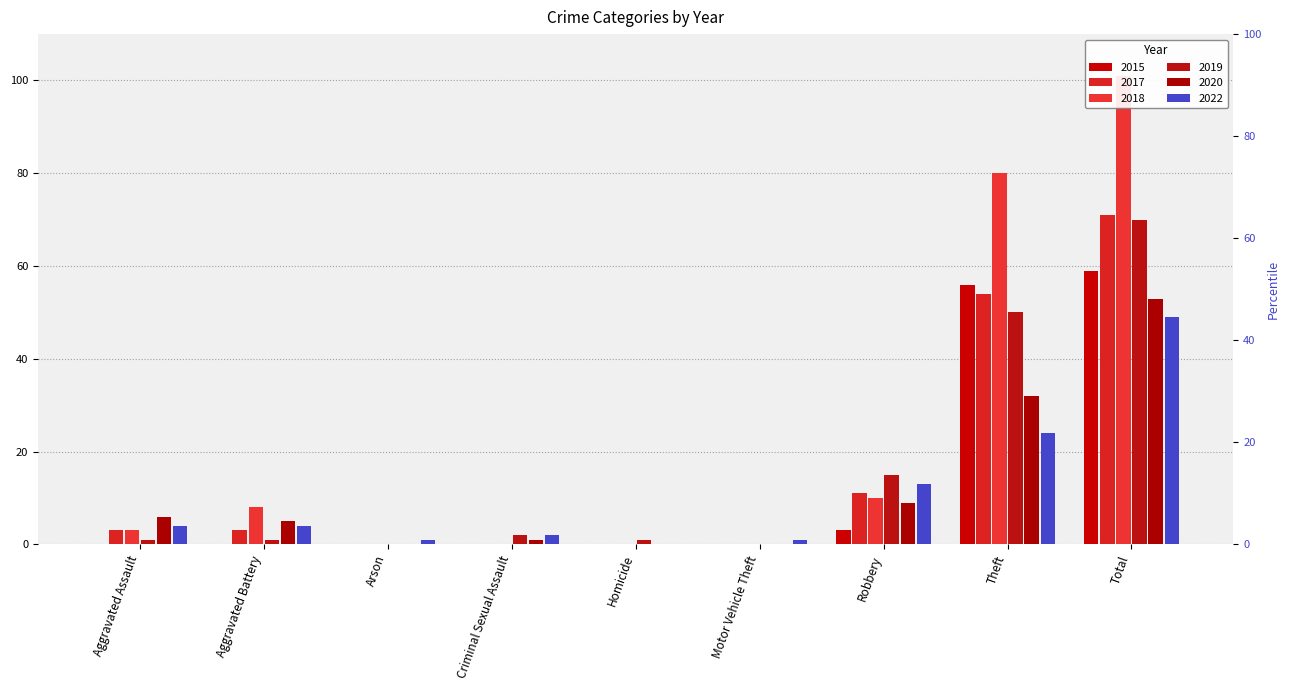

List the series in order of their peak value, lowest first.

2022, 2020, 2015, 2019, 2017, 2018